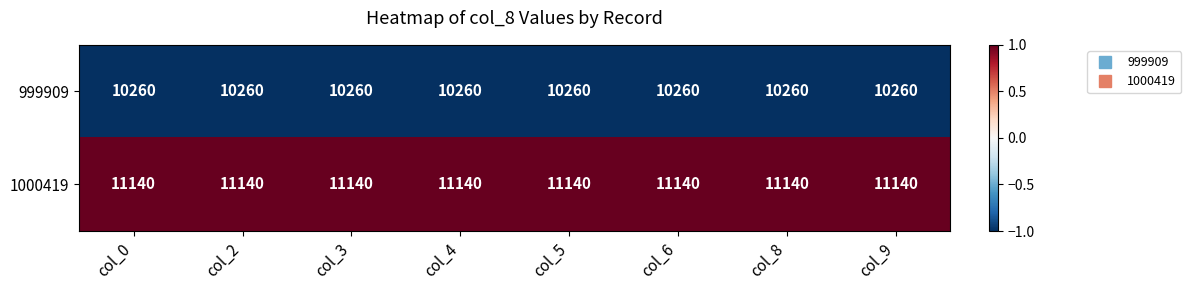

What is the maximum value shown in the chart?

11140